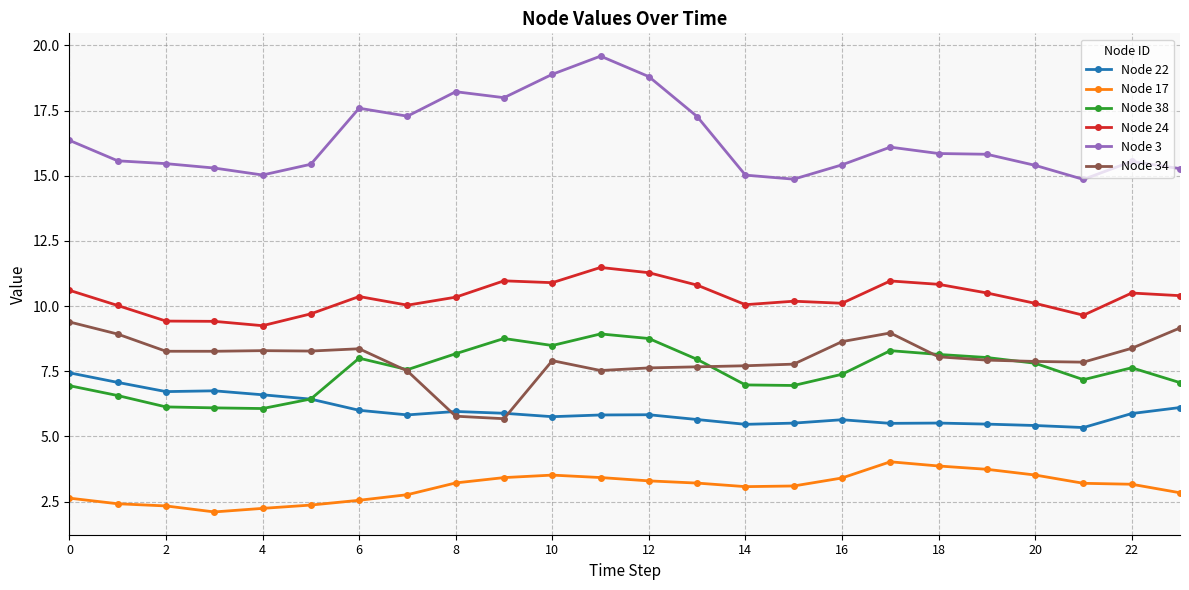

What is the smallest value displayed?

2.1